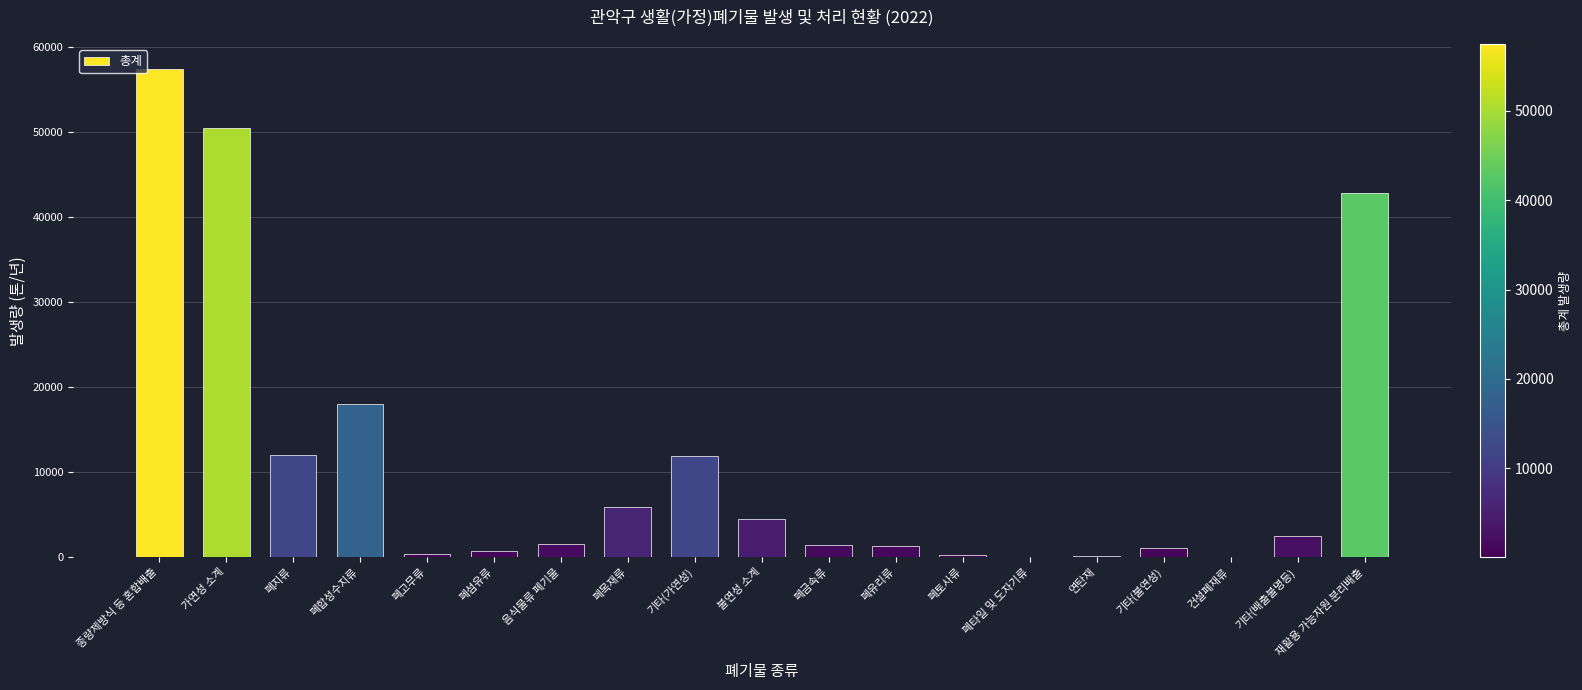

What is the change in value from 폐목재류 to 기타(배출불명등)?

-3390.7